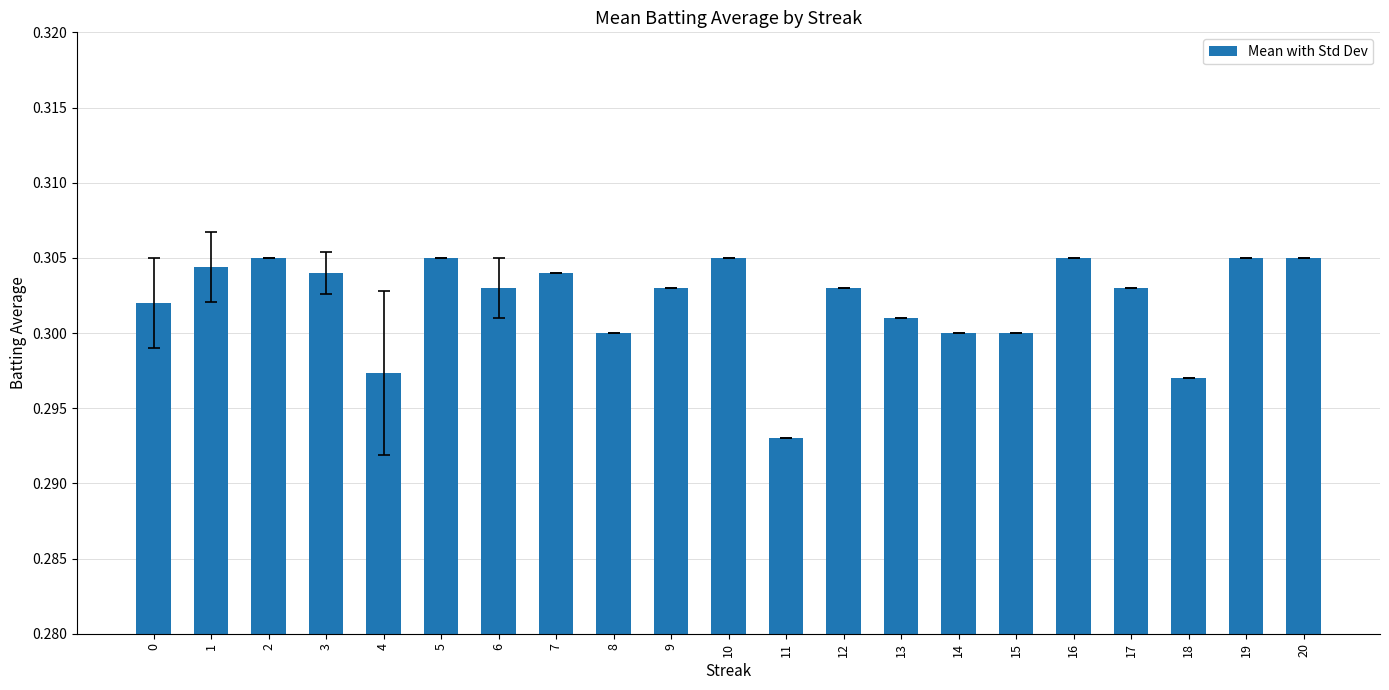

At which category does the chart reach its minimum across all series?

11